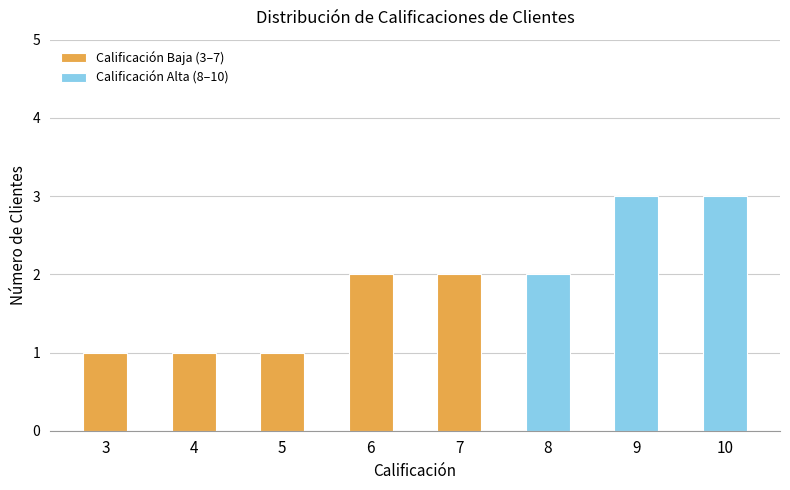

Between 3 and 8, which is larger?

8